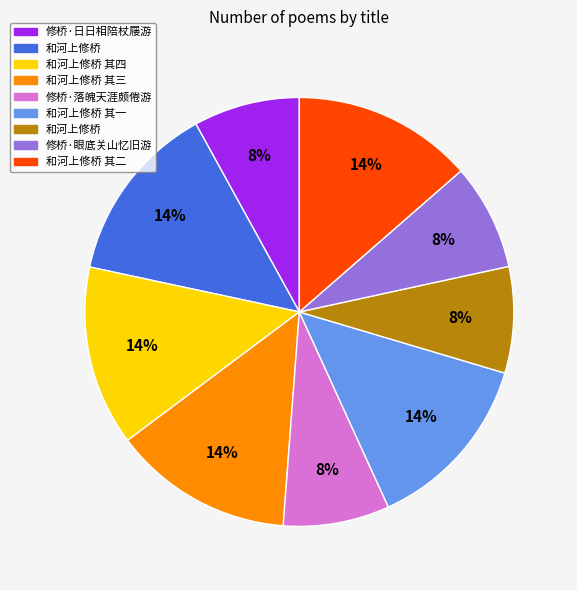

Is there any slice that represents more than half of the pie?

No